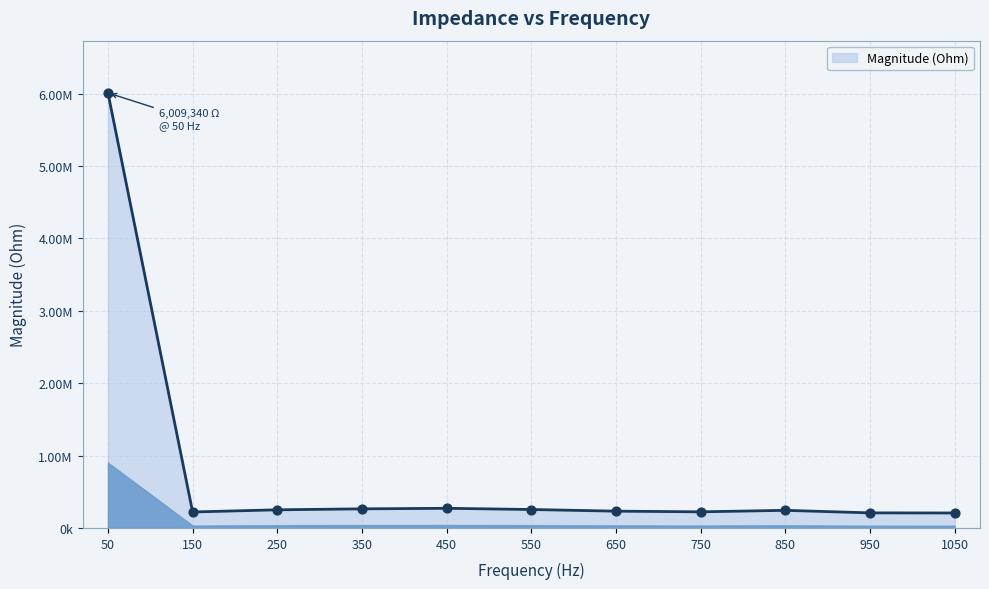

Approximately how many times larger is the value at 650 compared to 550?

0.9